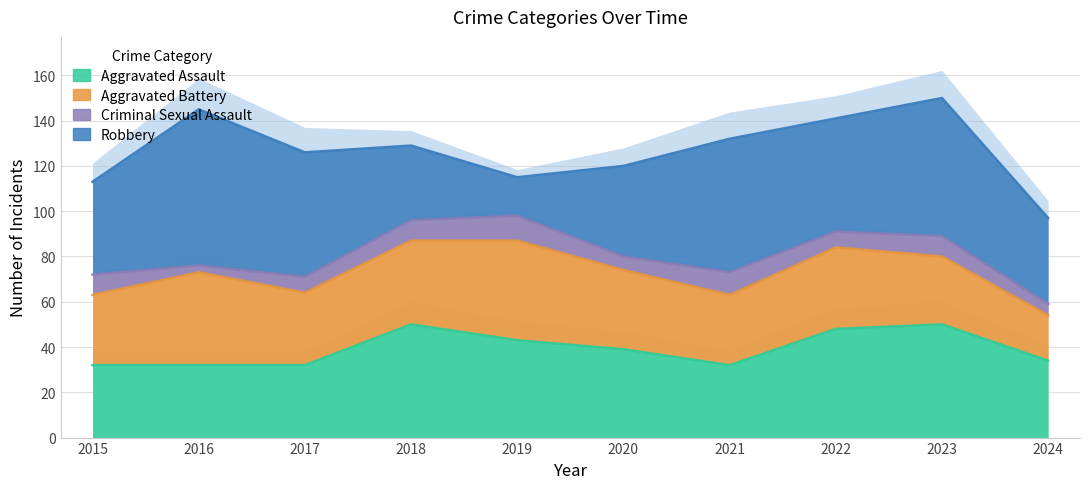

At which label does Criminal Sexual Assault reach its peak?

2019